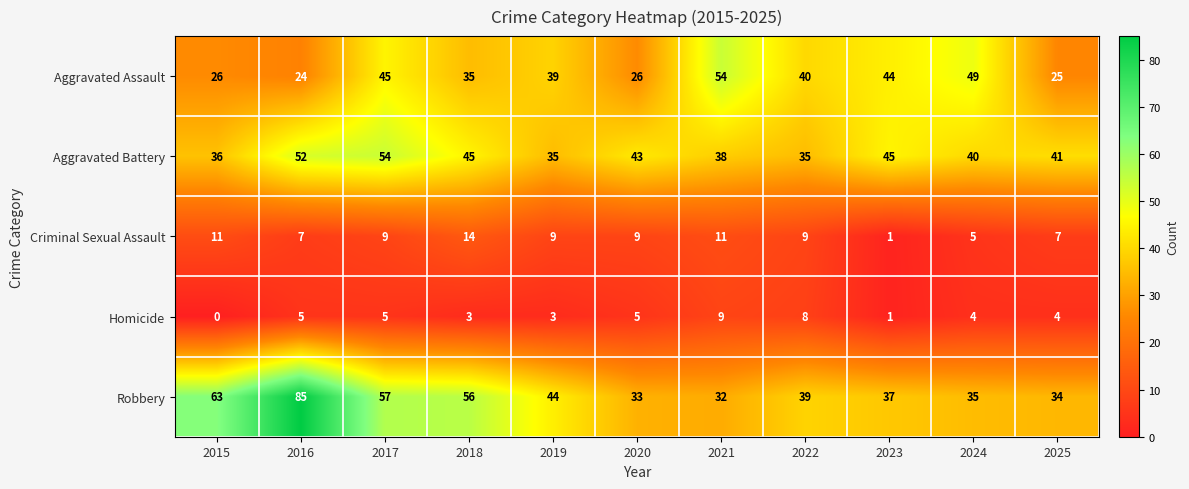

At how many categories does at least one series exceed 15?

11